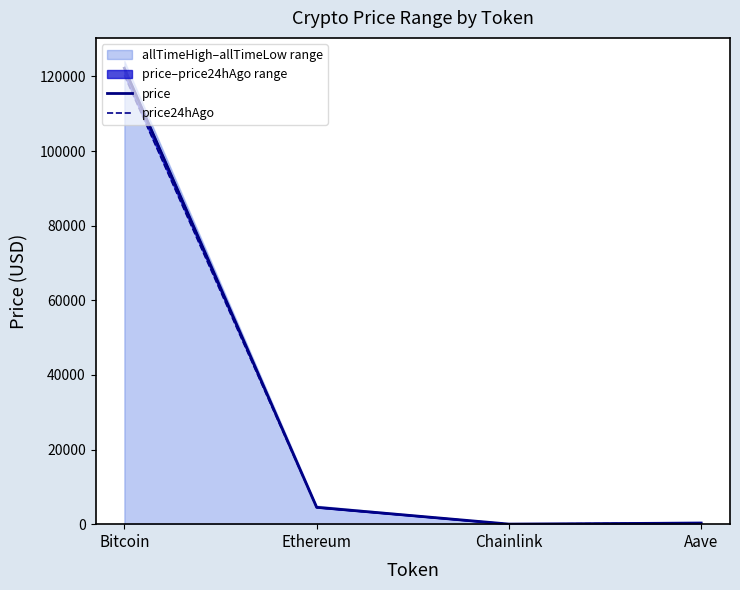

Which series has the largest total across all categories?

price